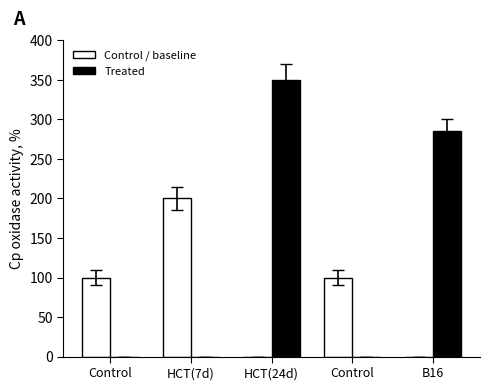

Are the bars grouped side by side (vs. stacked)?

Yes